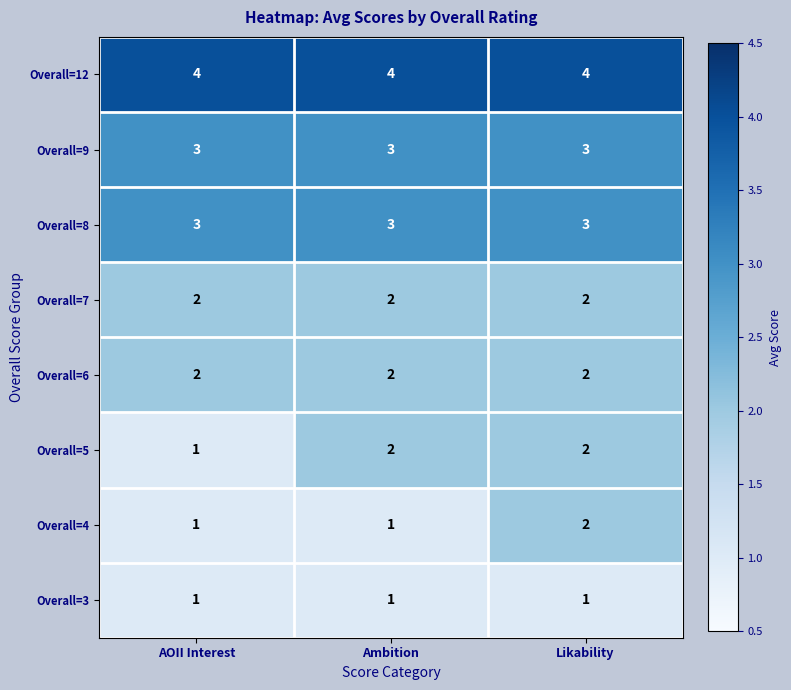

What is the sum of all Overall=8 values?

9